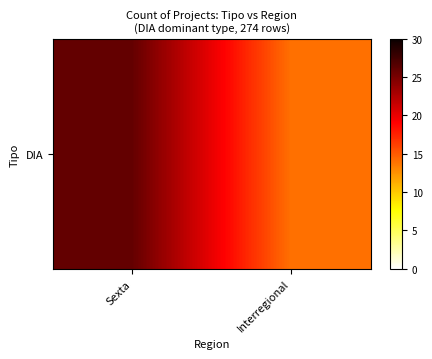

What is the difference between the maximum and minimum values?

12